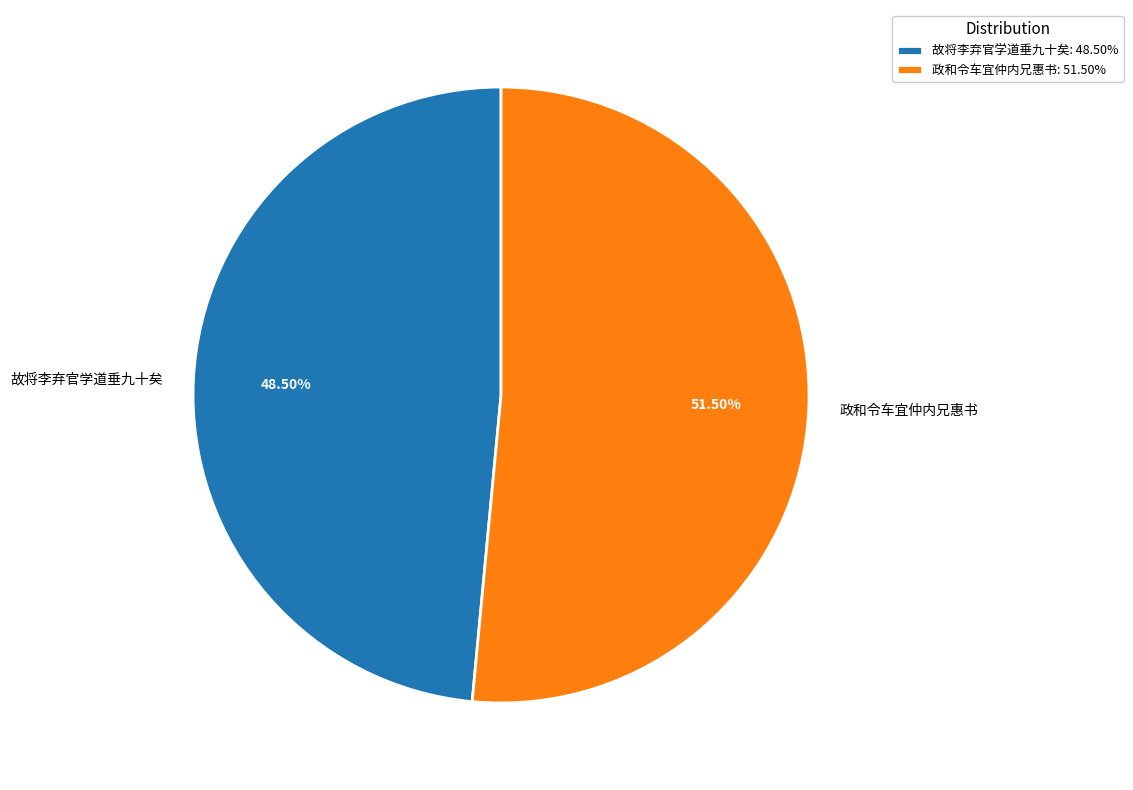

Is there any slice that represents more than half of the pie?

Yes